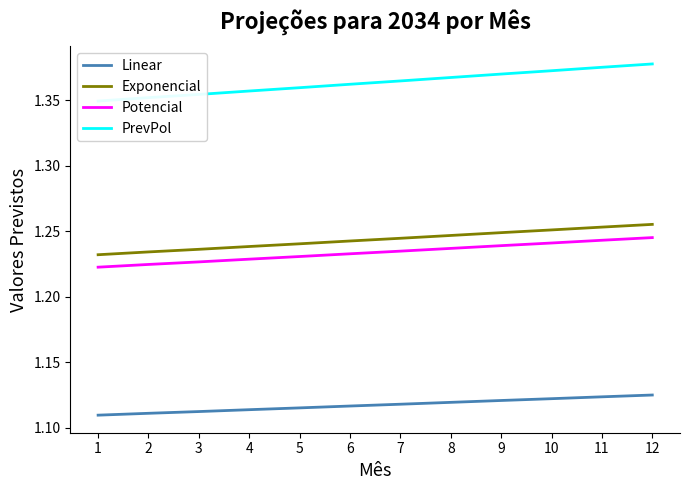

Is it true that Linear equals 1.1 at 9?

True